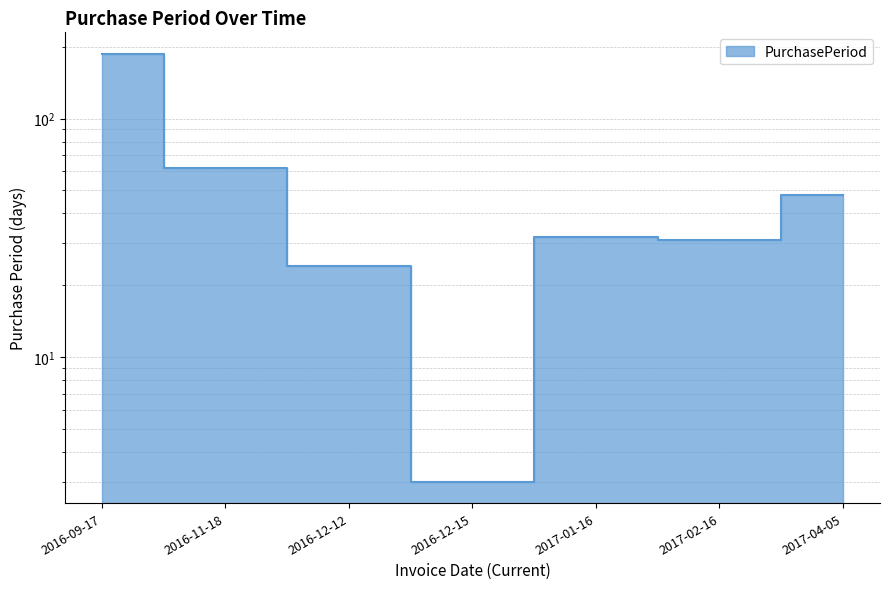

True or false: the data shows 24 at 2016-12-12.

True